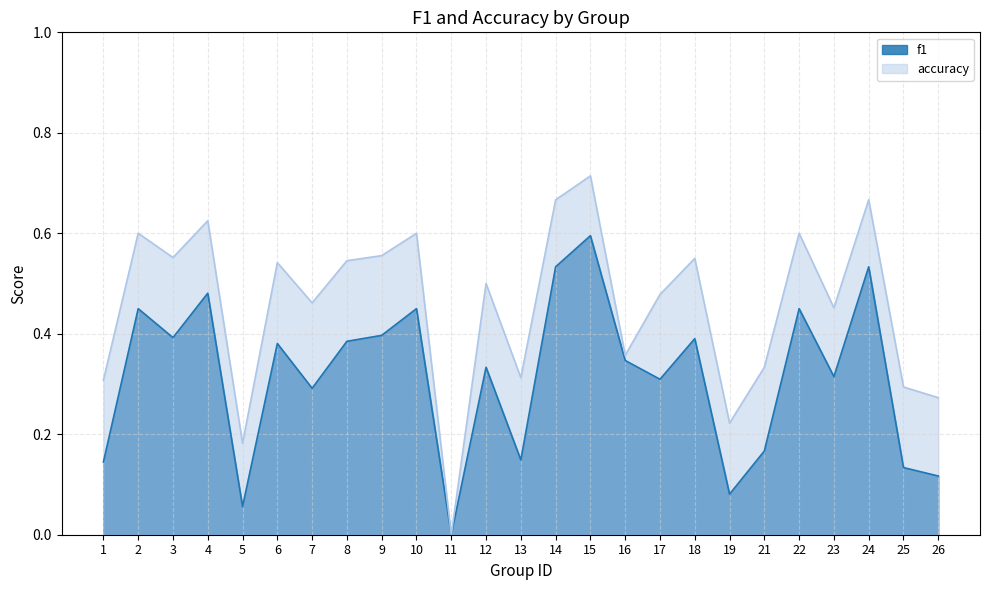

What is the difference between the second highest and minimum values in the accuracy series?

0.7